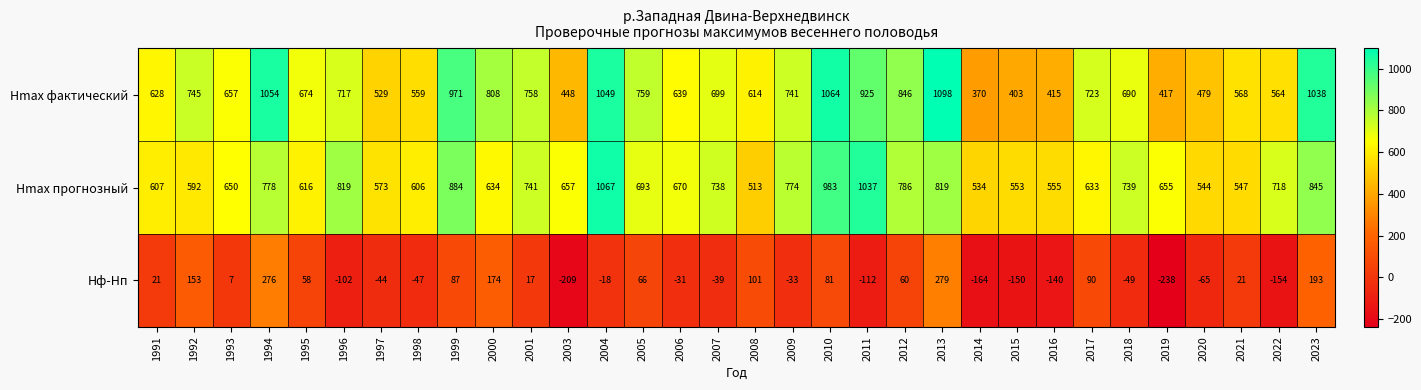

Rank the series at 2017 from highest to lowest value.

Hmax фактический, Hmax прогнозный, Hф-Hп